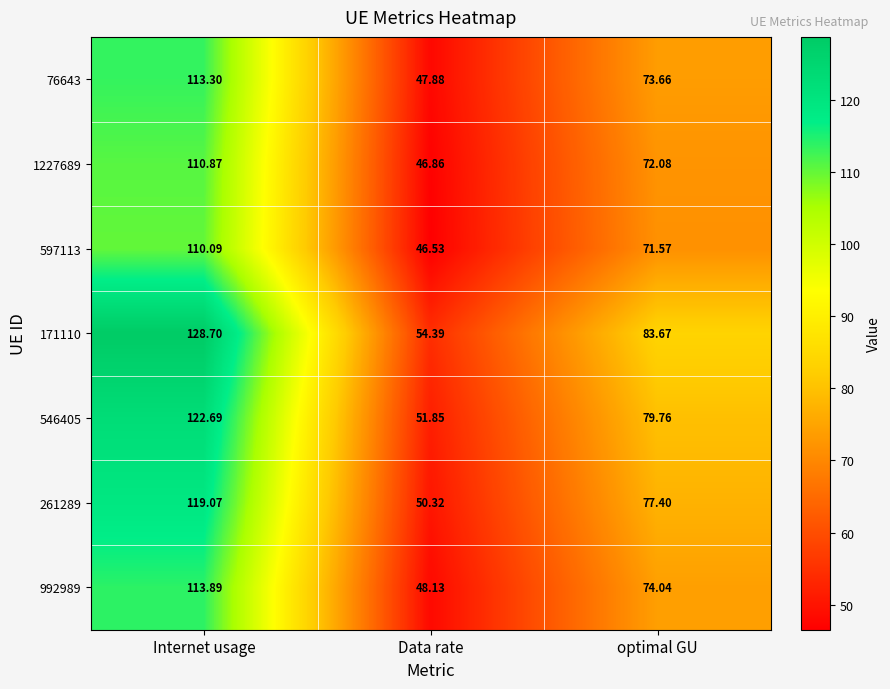

Rank the categories by 76643 value from highest to lowest.

Internet usage, optimal GU, Data rate